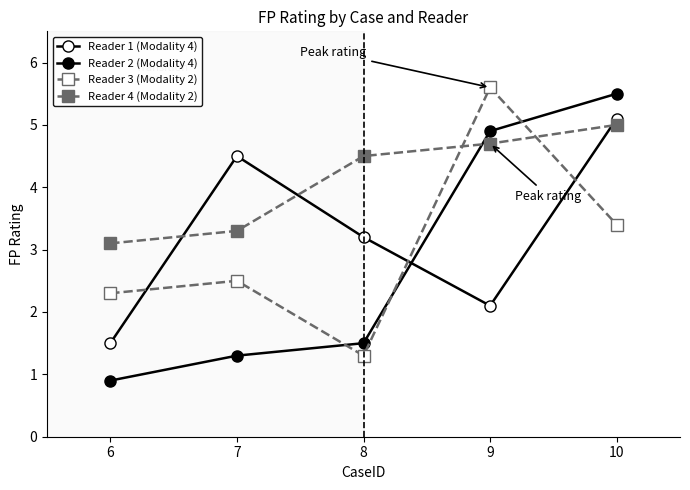

How many lines are shown in the chart?

4